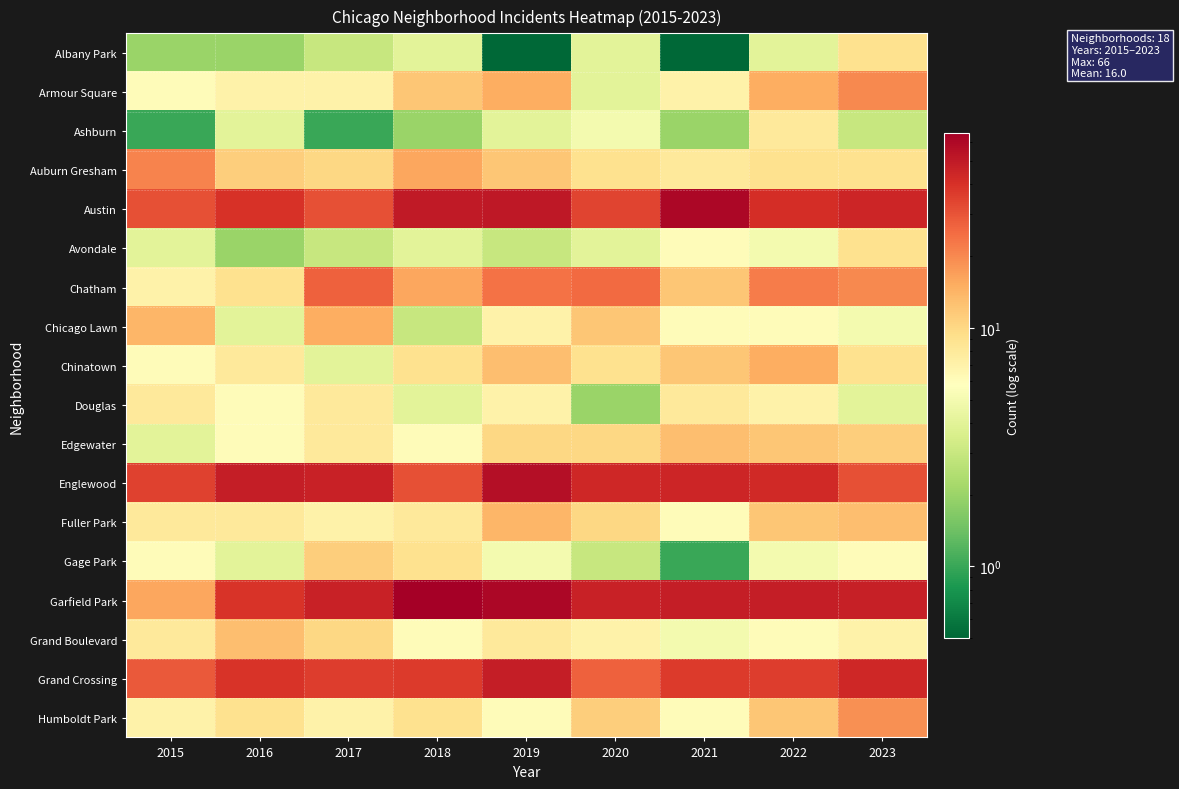

What is the spread (max minus min) of values at 2016?

46.0